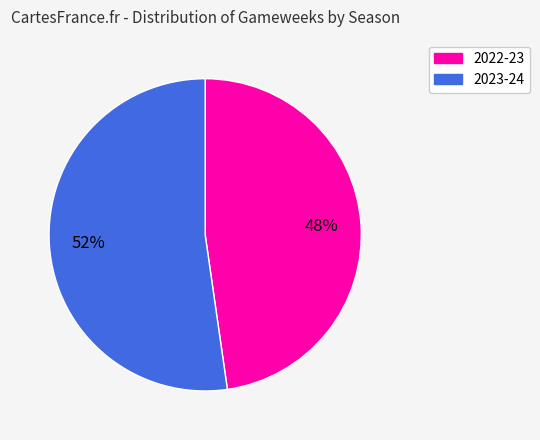

Which has a higher value, 2022-23 or 2023-24?

2023-24